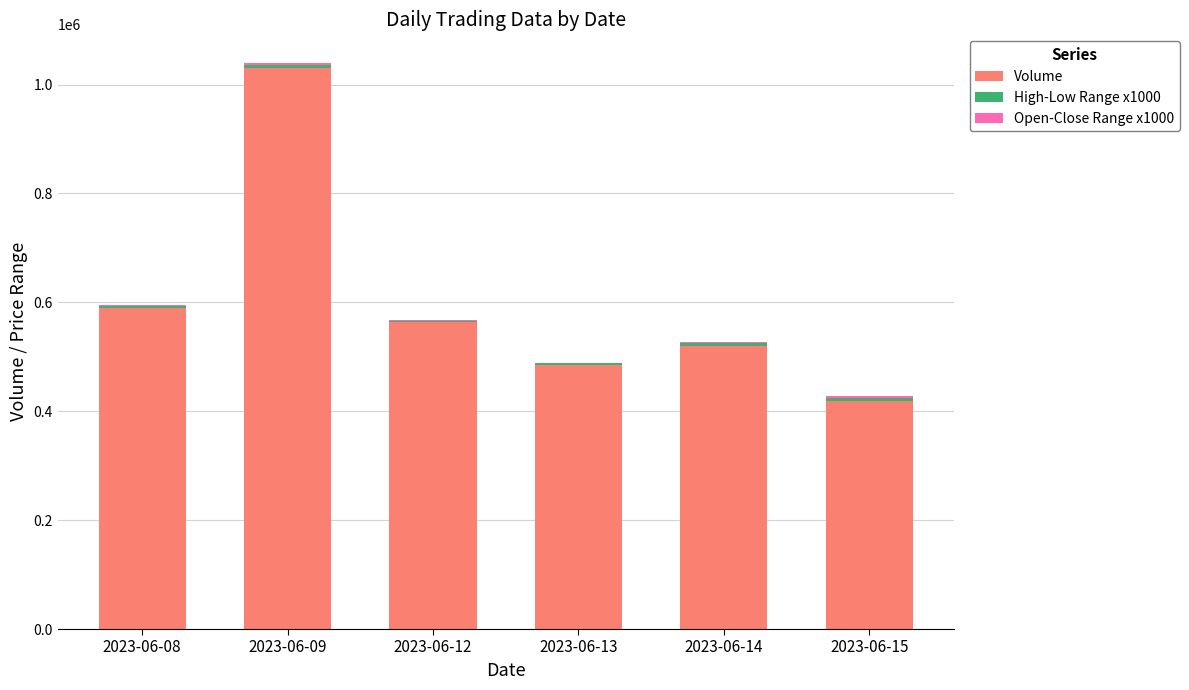

At which label does Volume reach its peak?

2023-06-09